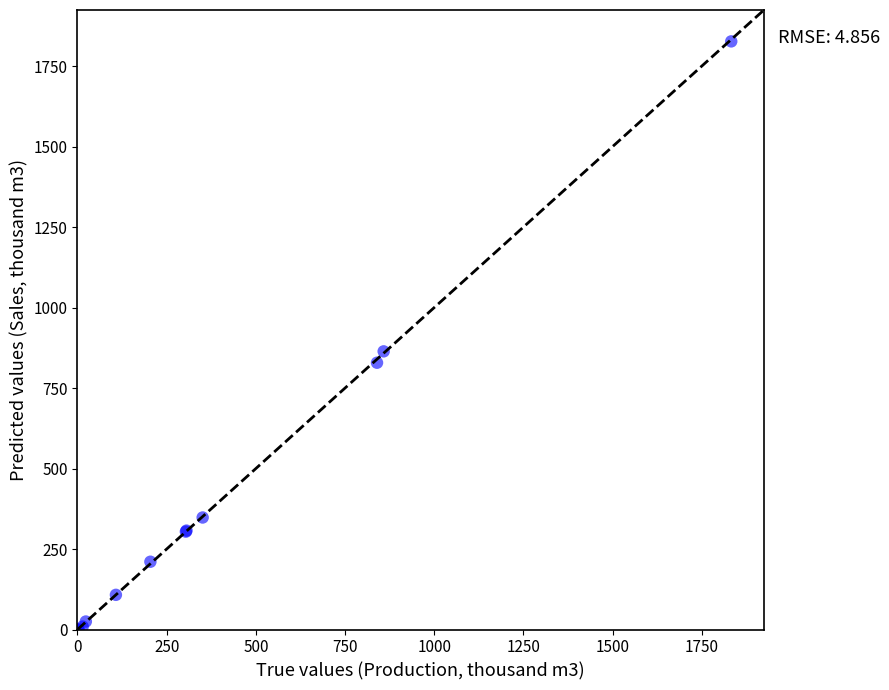

What Y value in the scatter plot is closest to 913?

864.0